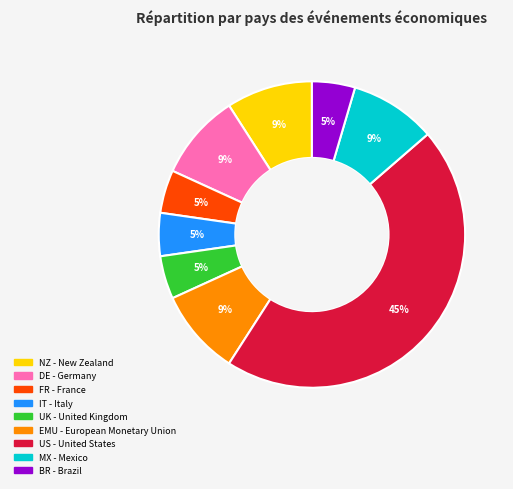

How many segments does this pie chart have?

9